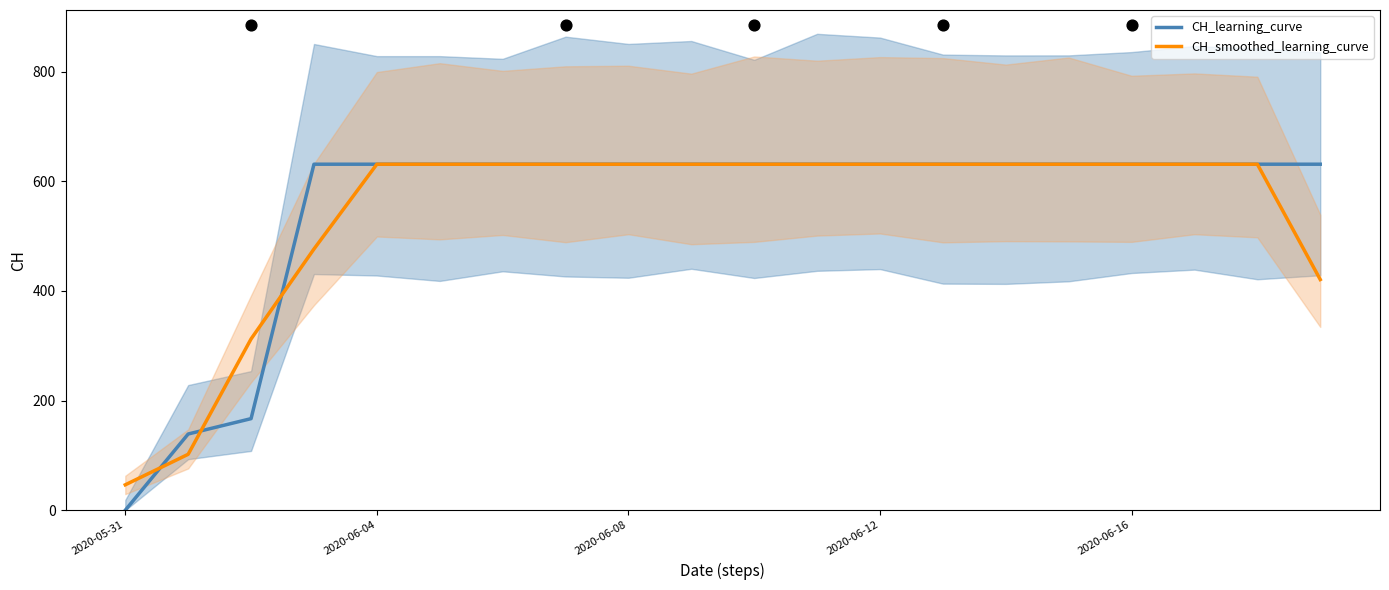

At how many categories does at least one series exceed 591?

17